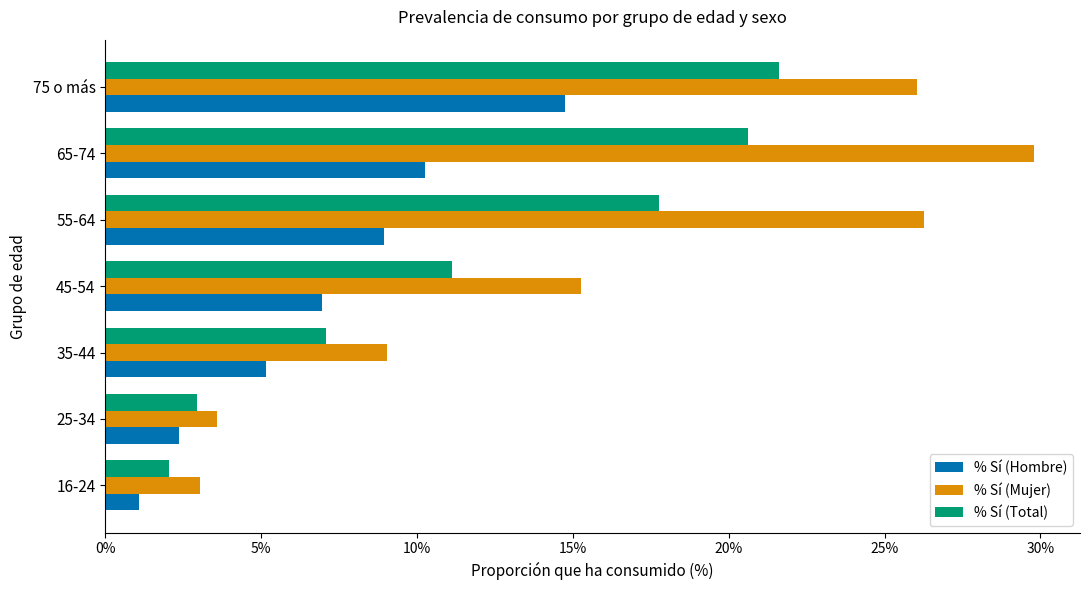

List the series in order of their overall mean, lowest first.

% Sí (Hombre), % Sí (Total), % Sí (Mujer)